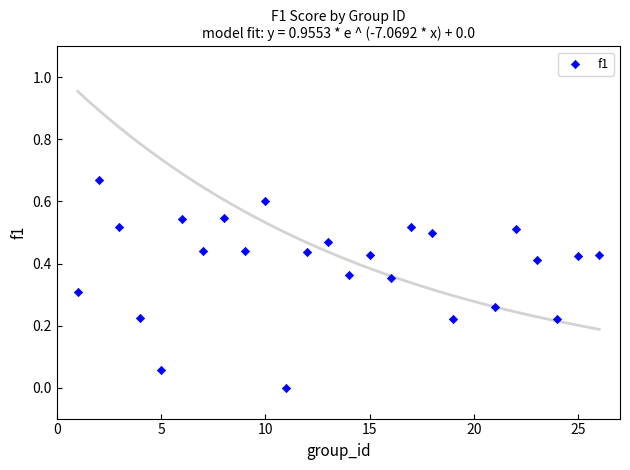

What is the range of X values (max minus min)?

25.0